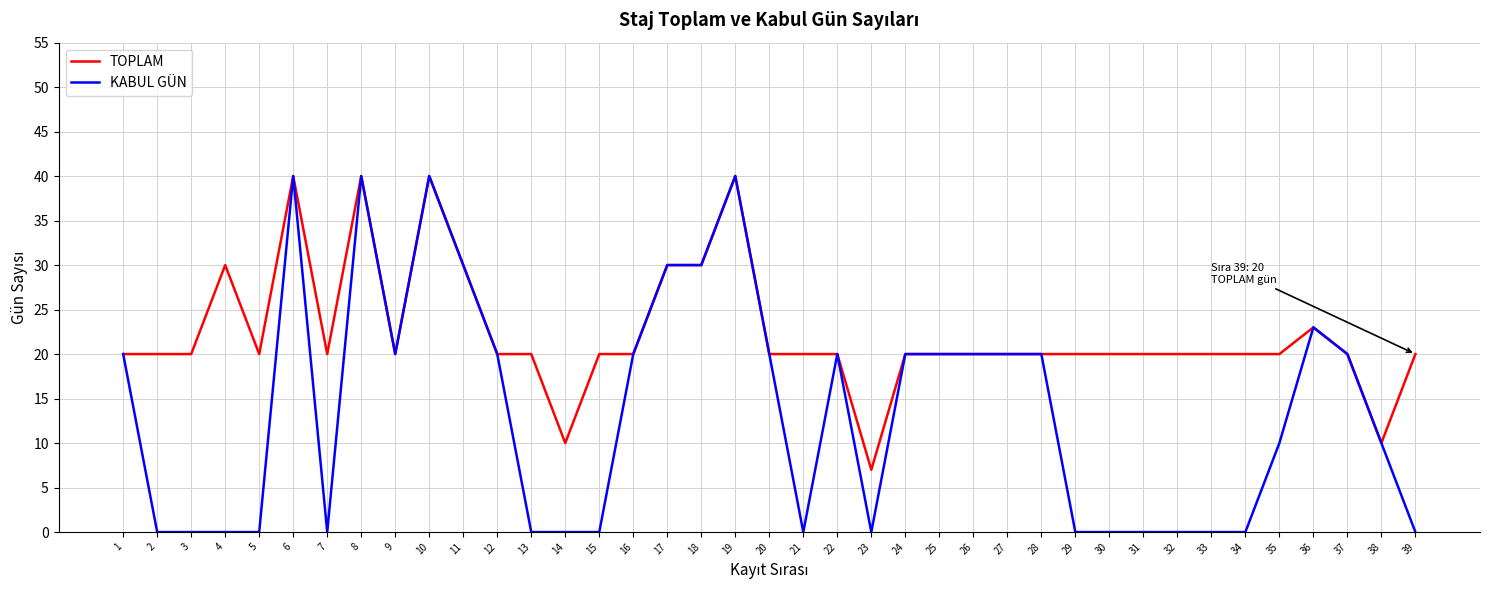

How many lines are shown in the chart?

2